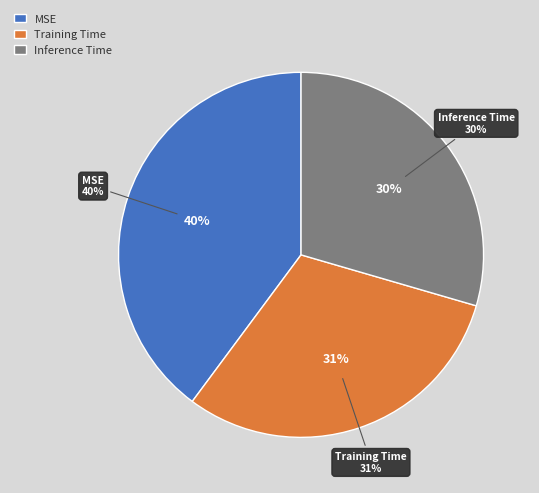

Which slice is the smallest?

Inference Time